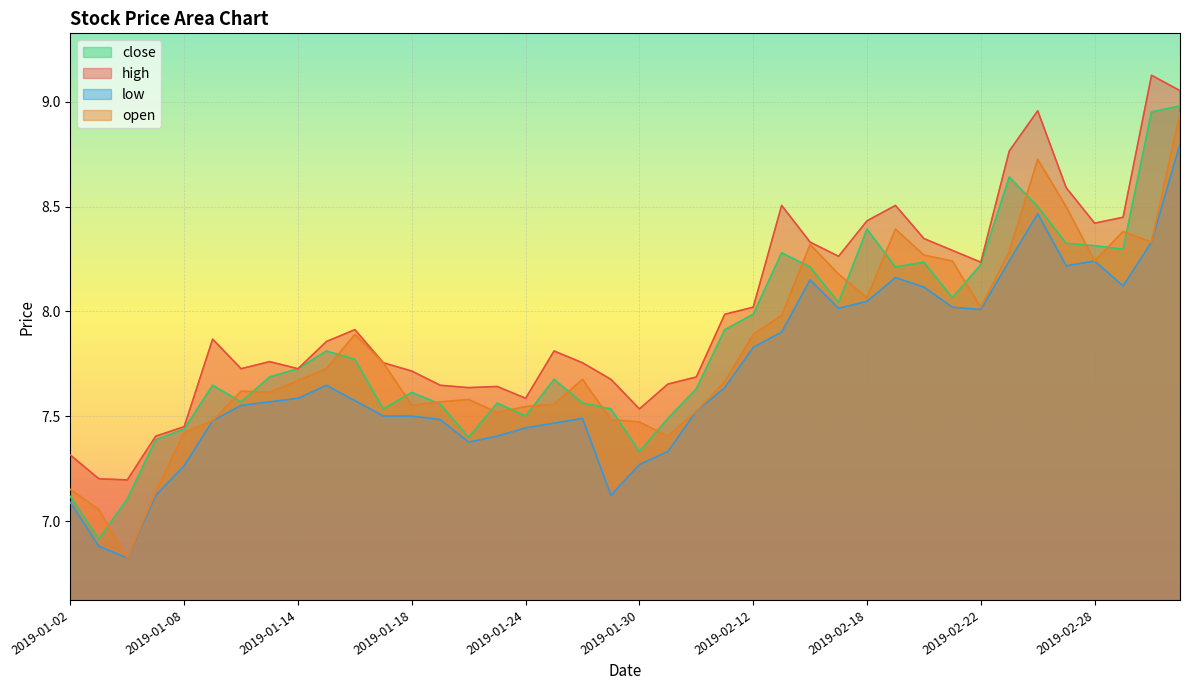

Reading right to left, list all the values displayed in this chart.

close: 9.0	9.0	8.3	8.3	8.3	8.5	8.6	8.2	8.1	8.2	8.2	8.4	8.0	8.2	8.3	8.0	7.9	7.6	7.5	7.3	7.5	7.6	7.7	7.5	7.6	7.4	7.6	7.6	7.5	7.8	7.8	7.7	7.7	7.6	7.6	7.4	7.4	7.1	6.9	7.1
high: 9.1	9.1	8.4	8.4	8.6	9.0	8.8	8.2	8.3	8.3	8.5	8.4	8.3	8.3	8.5	8.0	8.0	7.7	7.7	7.5	7.7	7.8	7.8	7.6	7.6	7.6	7.6	7.7	7.8	7.9	7.9	7.7	7.8	7.7	7.9	7.5	7.4	7.2	7.2	7.3
low: 8.8	8.3	8.1	8.2	8.2	8.5	8.2	8.0	8.0	8.1	8.2	8.0	8.0	8.2	7.9	7.8	7.6	7.5	7.3	7.3	7.1	7.5	7.5	7.4	7.4	7.4	7.5	7.5	7.5	7.6	7.6	7.6	7.6	7.6	7.5	7.3	7.1	6.8	6.9	7.1
open: 8.9	8.3	8.4	8.2	8.5	8.7	8.3	8.0	8.2	8.3	8.4	8.1	8.2	8.3	8.0	7.9	7.7	7.5	7.4	7.5	7.5	7.7	7.6	7.5	7.5	7.6	7.6	7.6	7.8	7.9	7.7	7.7	7.6	7.6	7.5	7.4	7.1	6.8	7.1	7.2